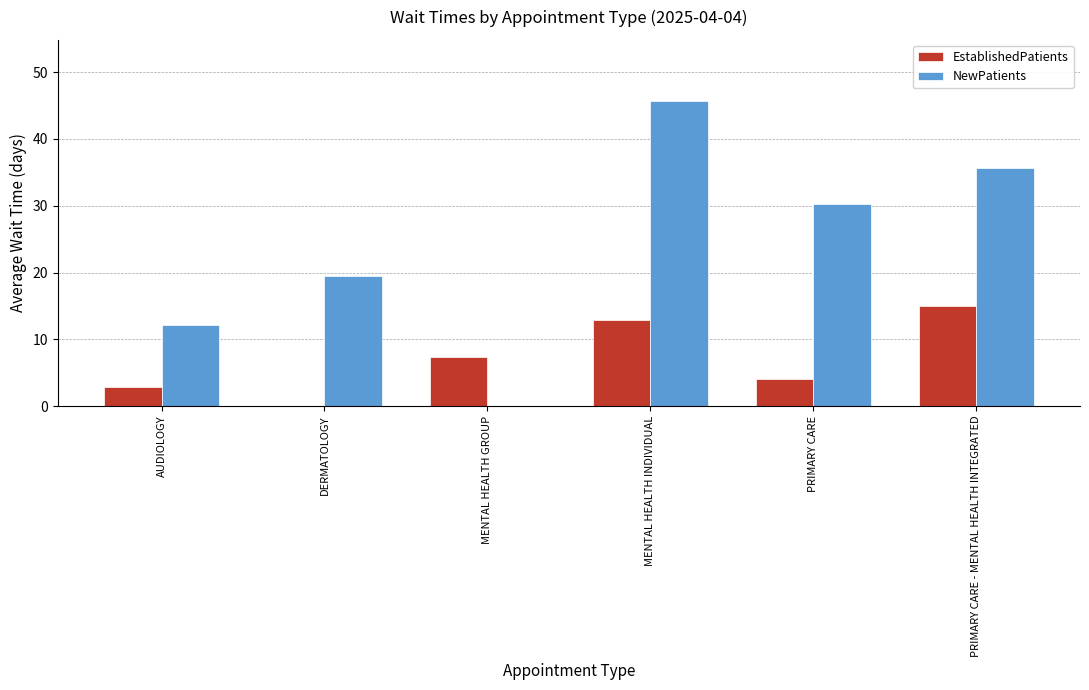

Between AUDIOLOGY and MENTAL HEALTH INDIVIDUAL, which series saw the biggest shift?

NewPatients